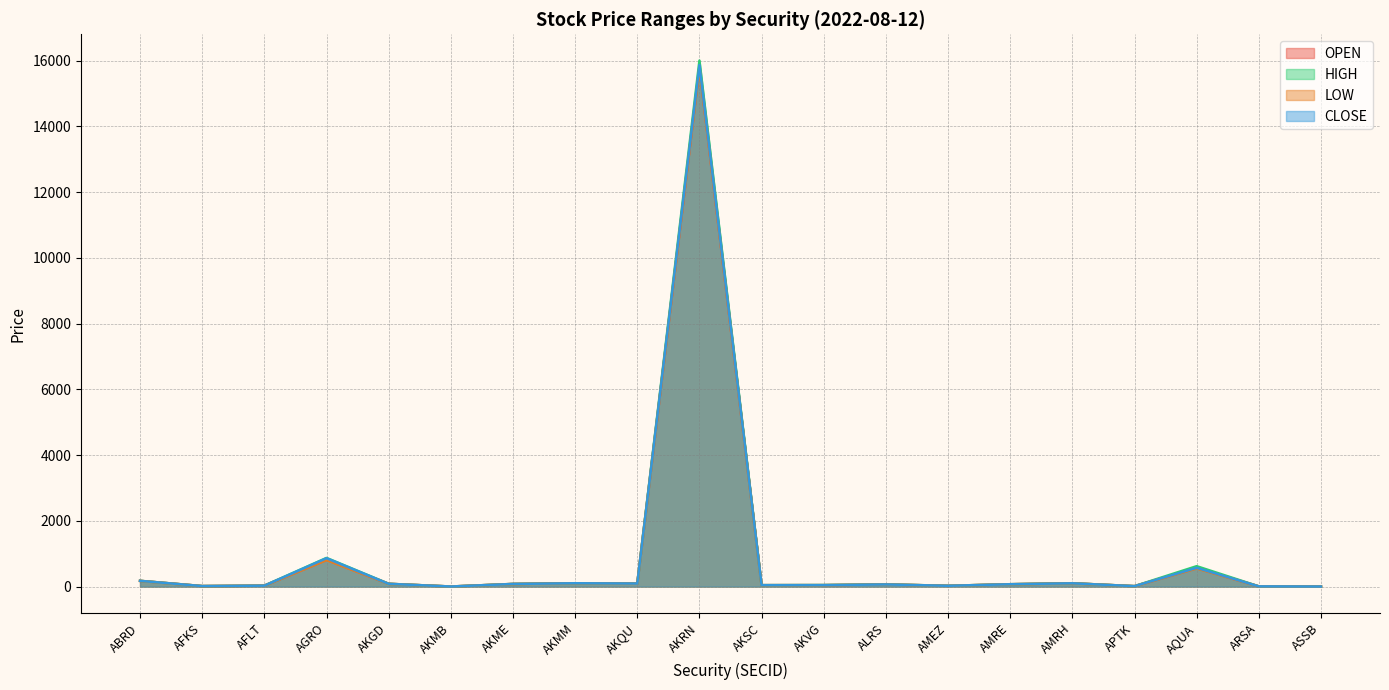

Does the chart display data point markers on the line(s)?

No